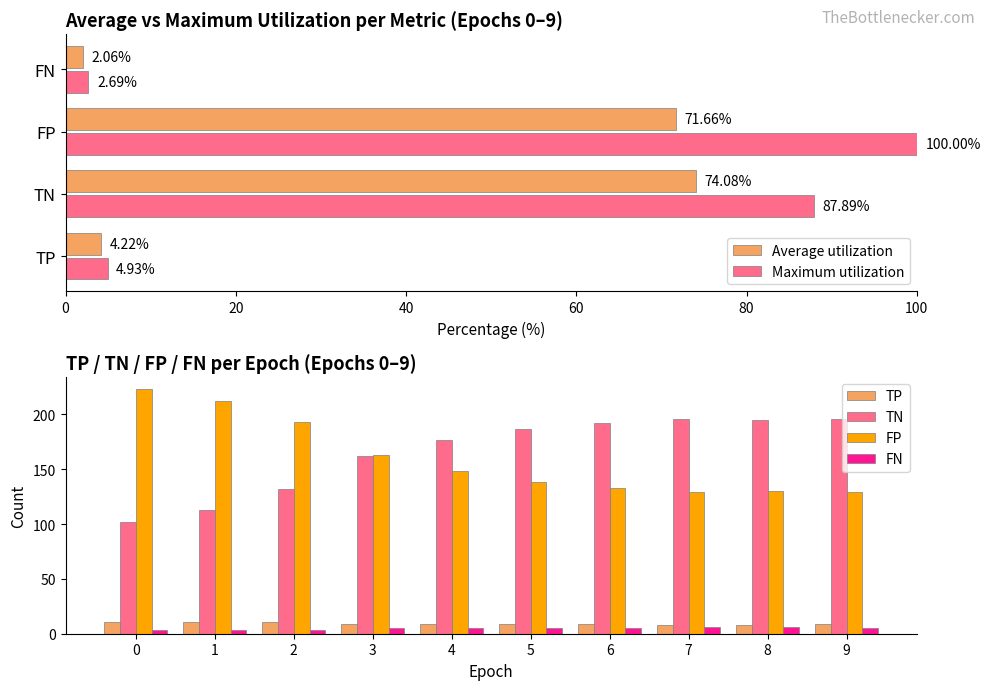

What is the difference between the Maximum utilization values at FP and FN?

97.3